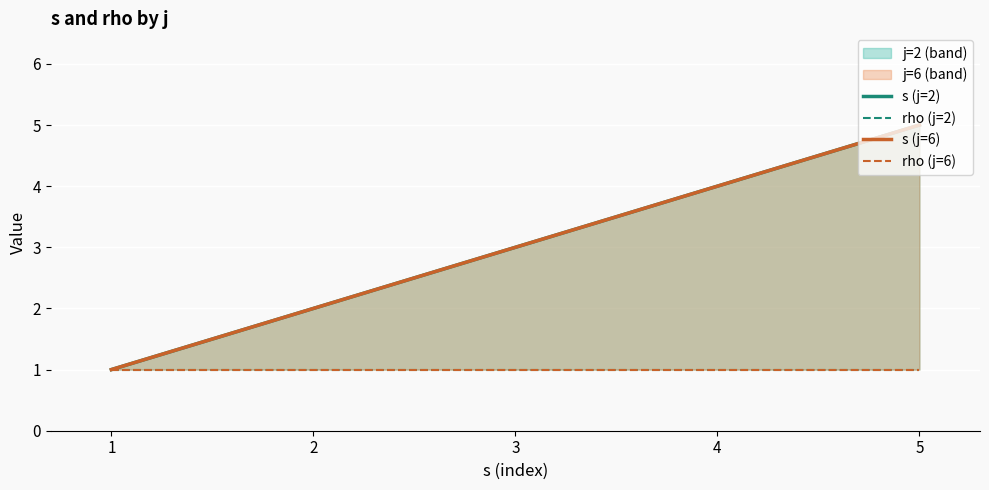

What value does the s (j=6) series have at 5?

5